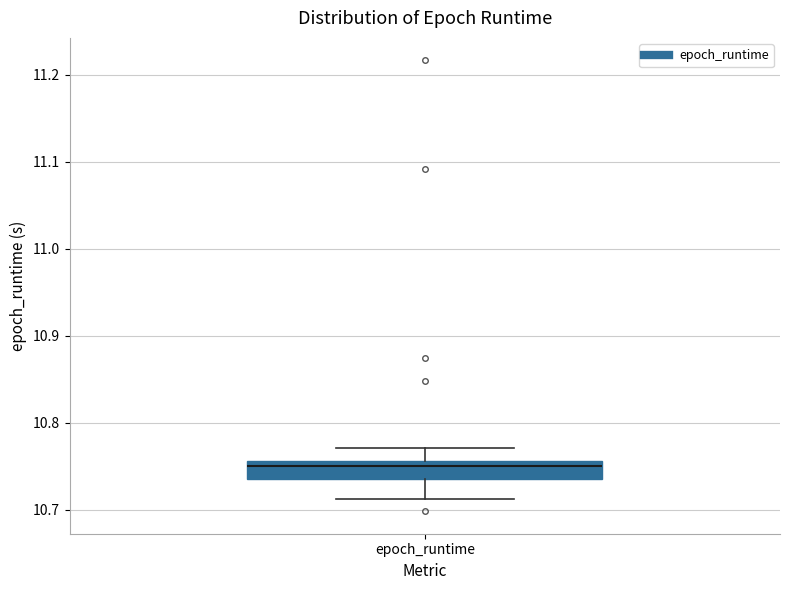

Transcribe this box plot: give where the median line is, the range the box spans, and where the two whiskers end, as read against the y-axis. The values are not printed on the chart, so give them approximately, as read against the axis.

median 10.75, box 10.74 to 10.76, whiskers 10.71 to 10.77